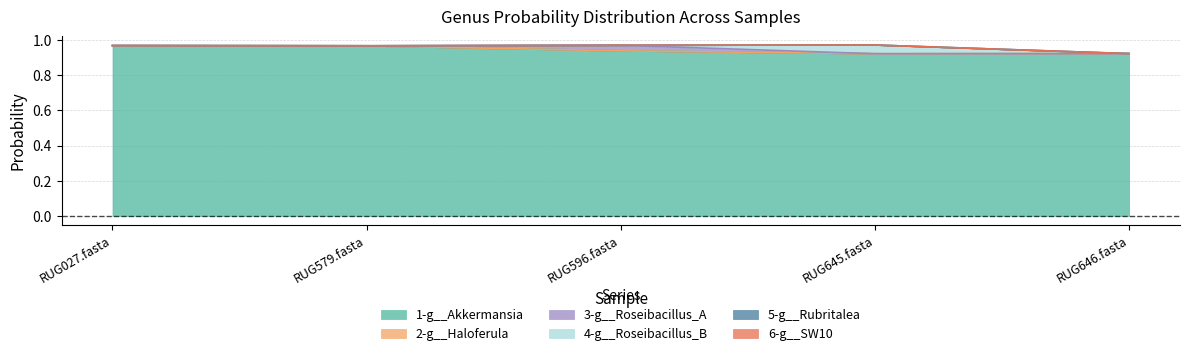

What position from the right is RUG645.fasta?

2